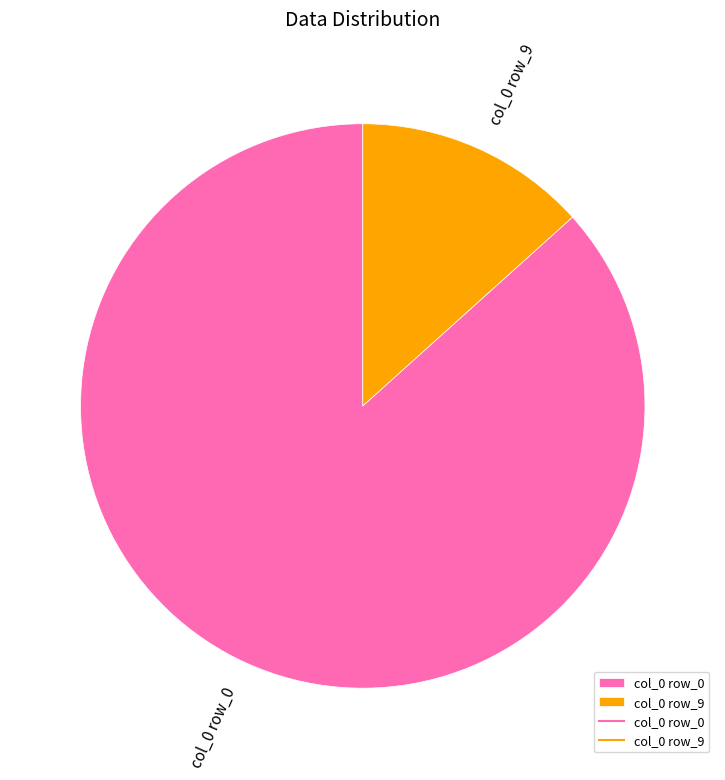

Rank the categories by value from lowest to highest.

col_0 row_9, col_0 row_0